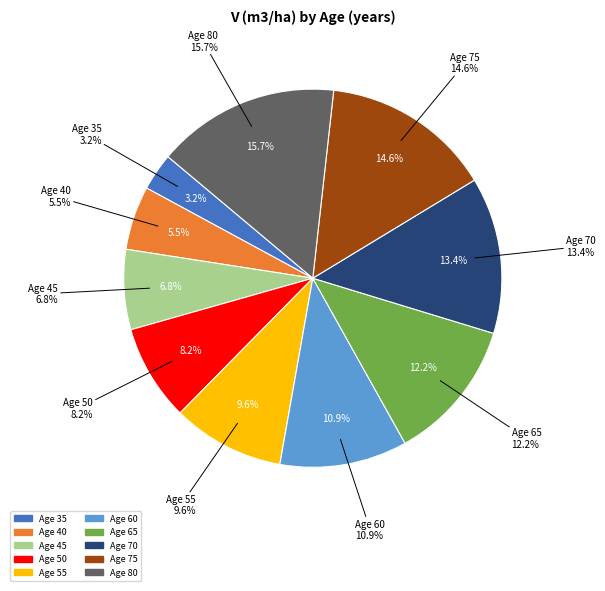

What is the change in value from 55 to 60?

+34.6